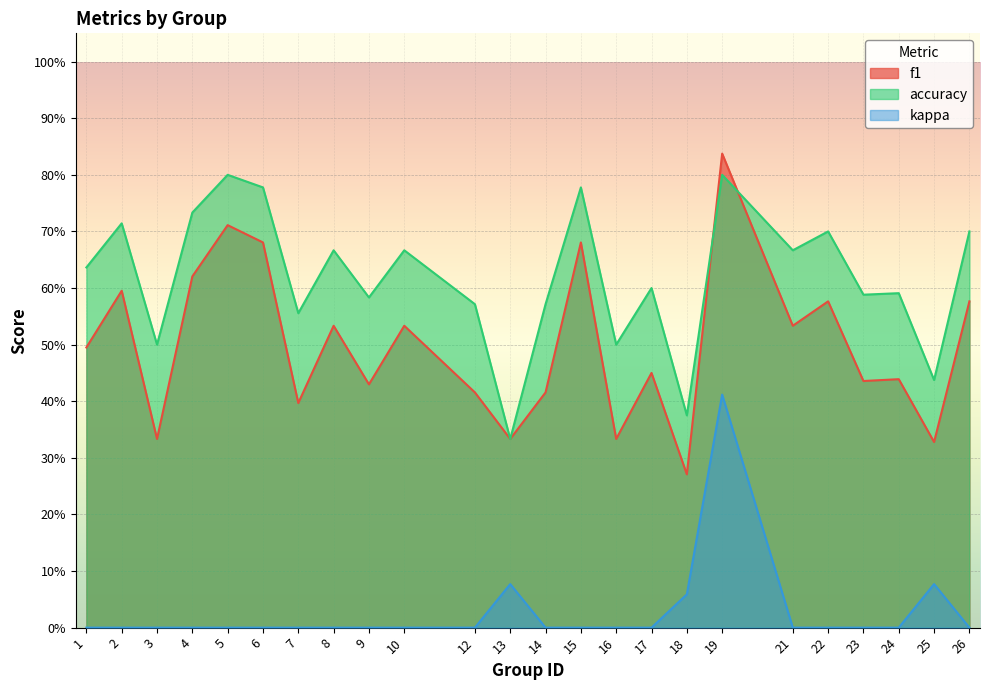

Which category has the lowest value in the accuracy series?

13